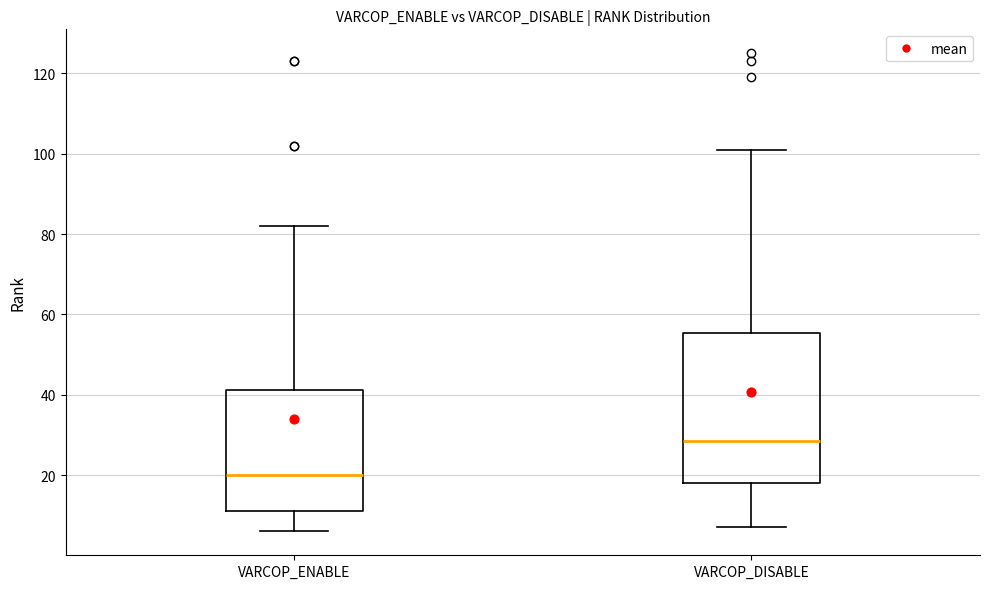

Which box has the lowest median line?

VARCOP_ENABLE